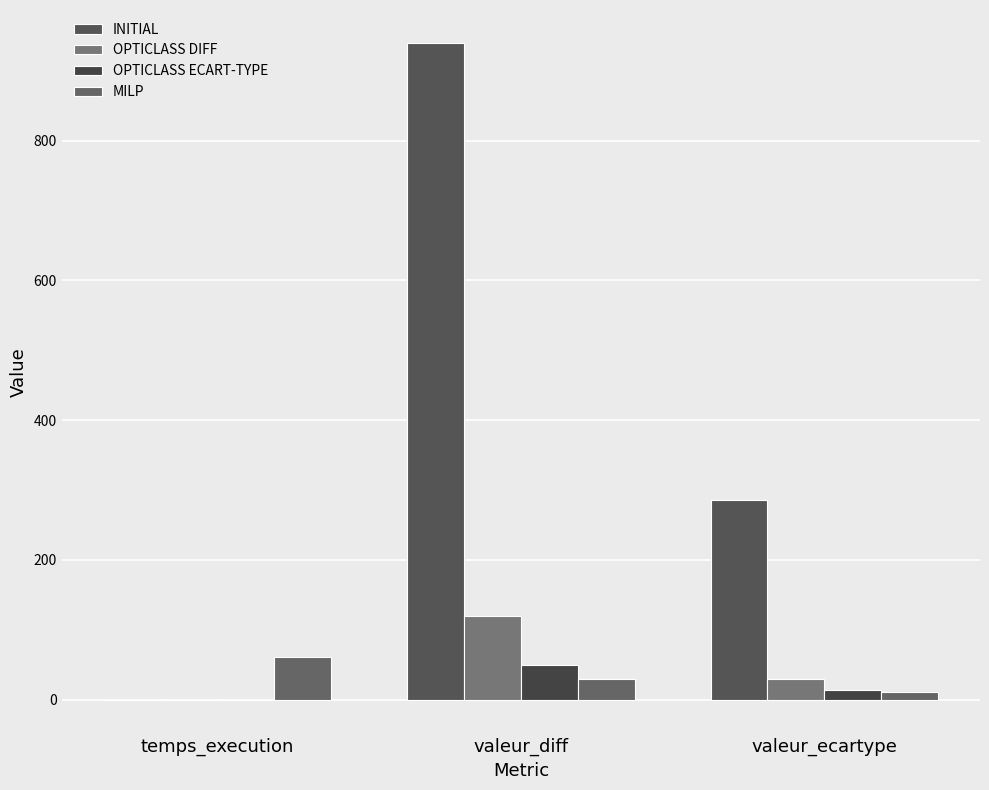

What is the label of the 2nd bar from the left?

valeur_diff